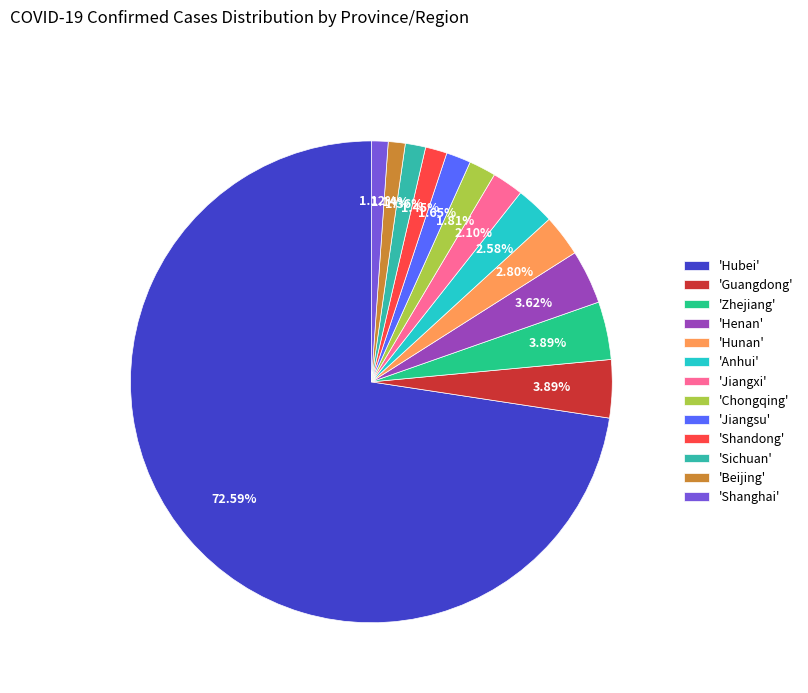

Between 'Henan' and 'Shanghai', which is larger?

'Henan'